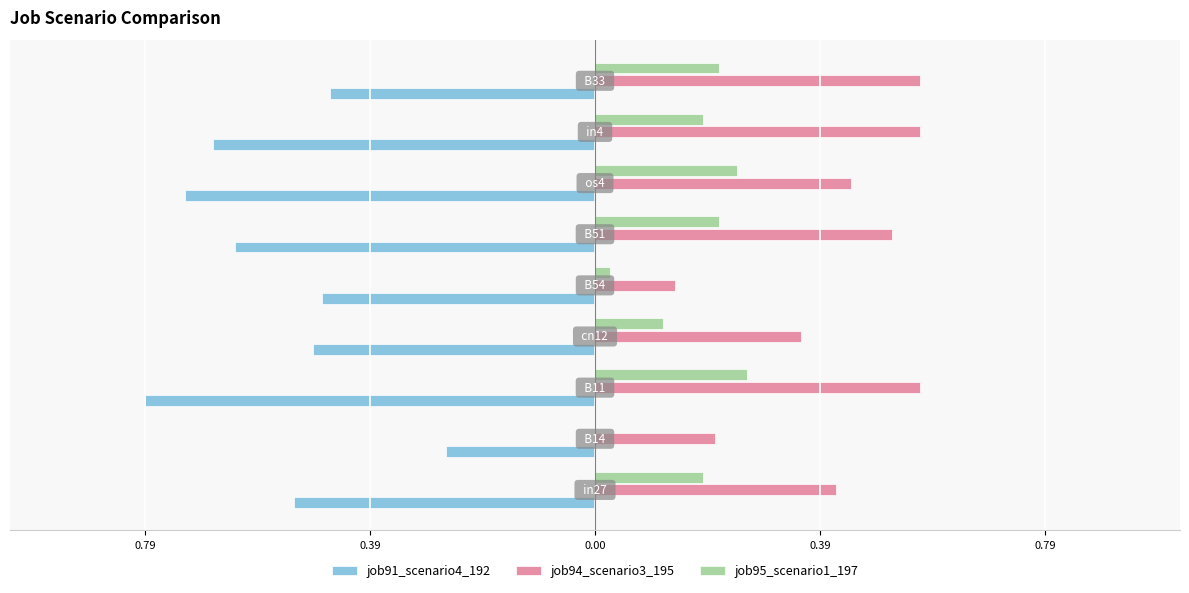

Which series has the largest range (max minus min)?

job91_scenario4_192